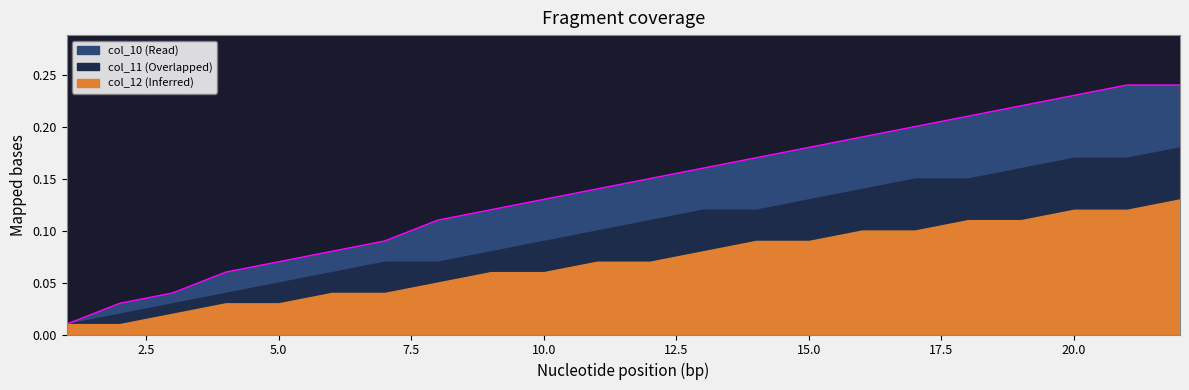

Rank the series by their average value, from highest to lowest.

col_10, col_11, col_12